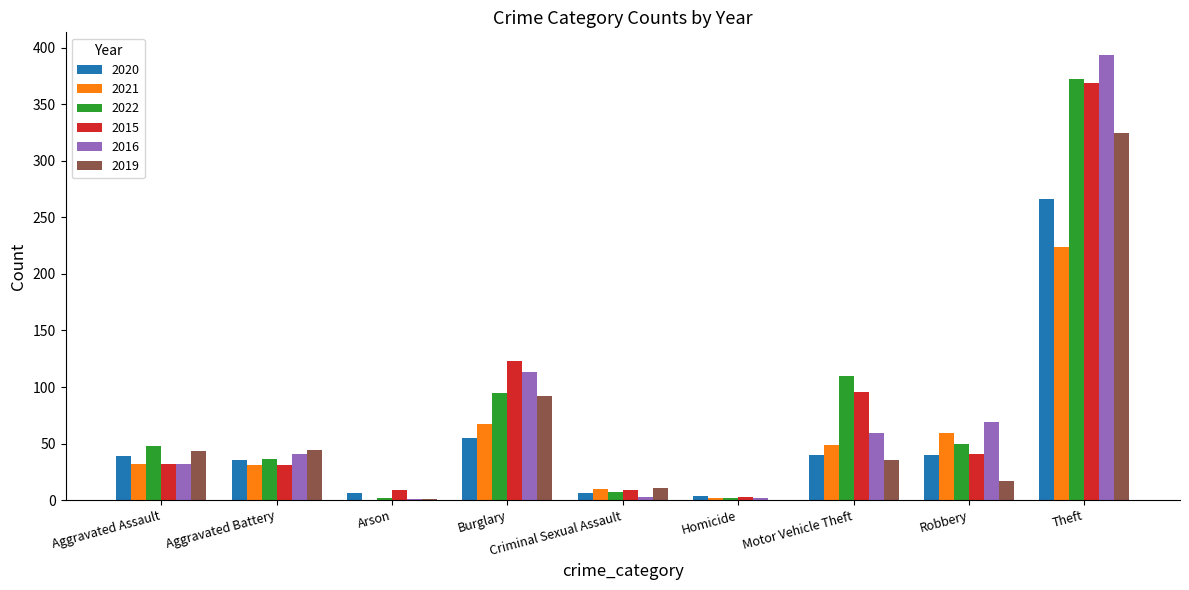

What are all the series names shown in the legend?

2020, 2021, 2022, 2015, 2016, 2019